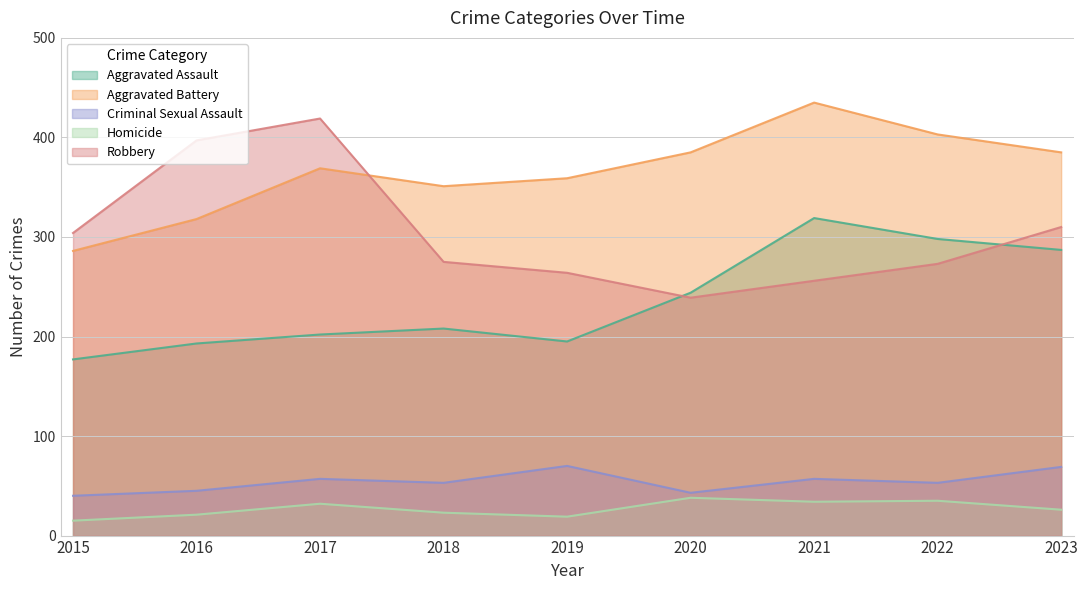

Is the value of Aggravated Battery at 2022 greater than the value of Robbery at 2020?

Yes